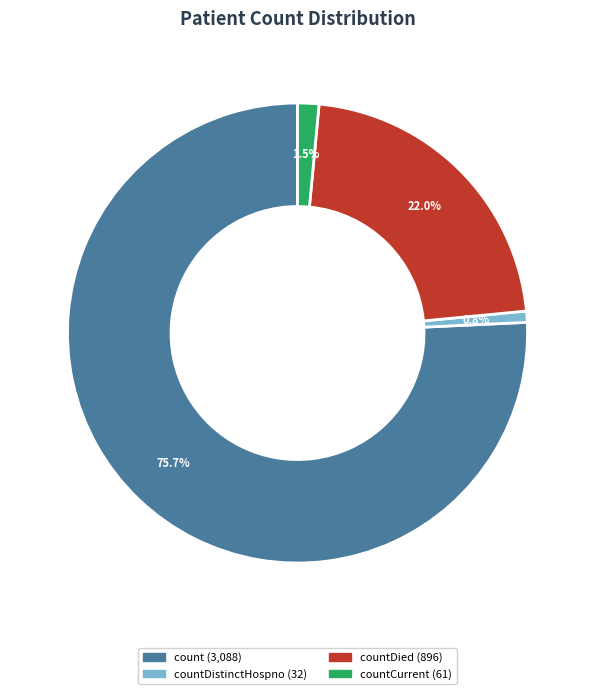

Is there any slice that represents more than half of the pie?

Yes